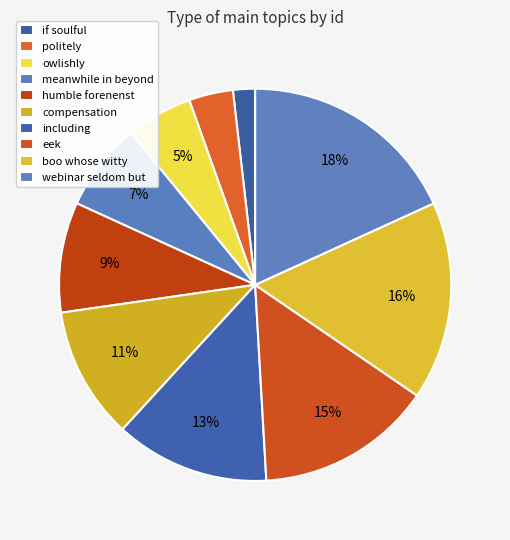

How many segments does this pie chart have?

10